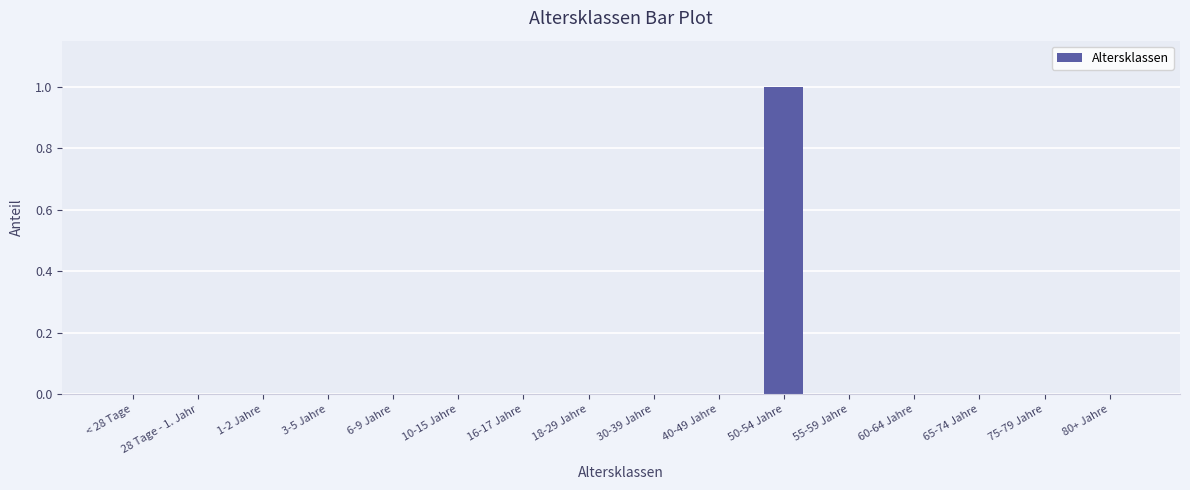

Is it true that the value at 16-17 Jahre is 0?

True